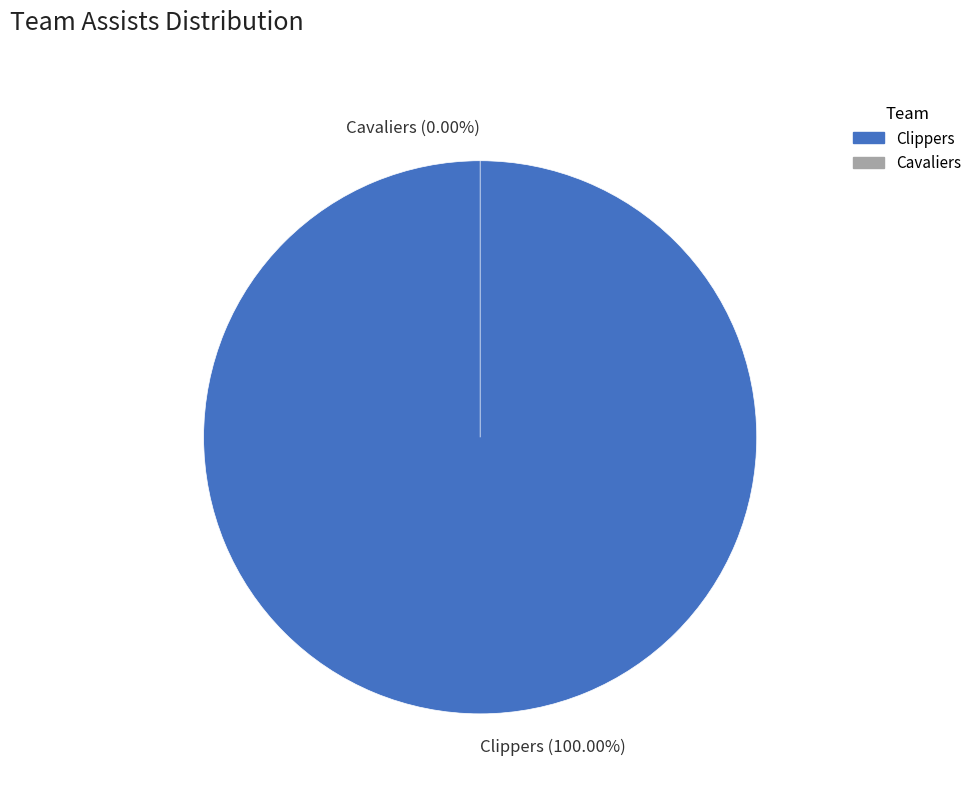

Count the number of slices in the pie.

2